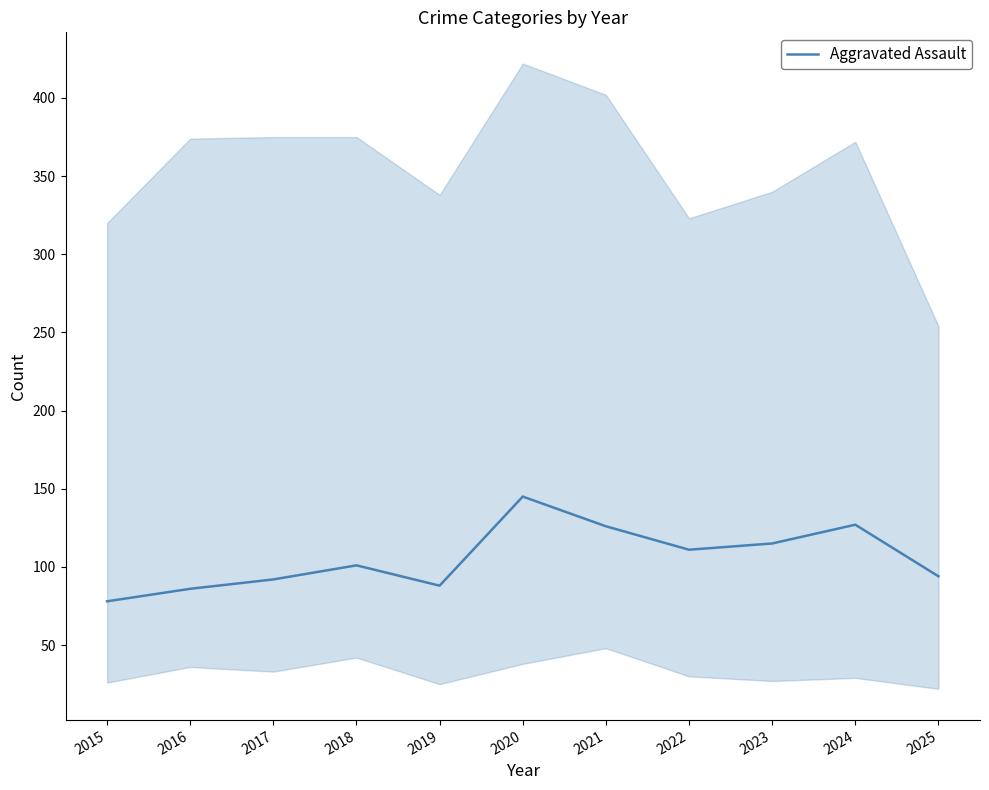

Reading right to left, transcribe all the data shown in this chart.

94	127	115	111	126	145	88	101	92	86	78